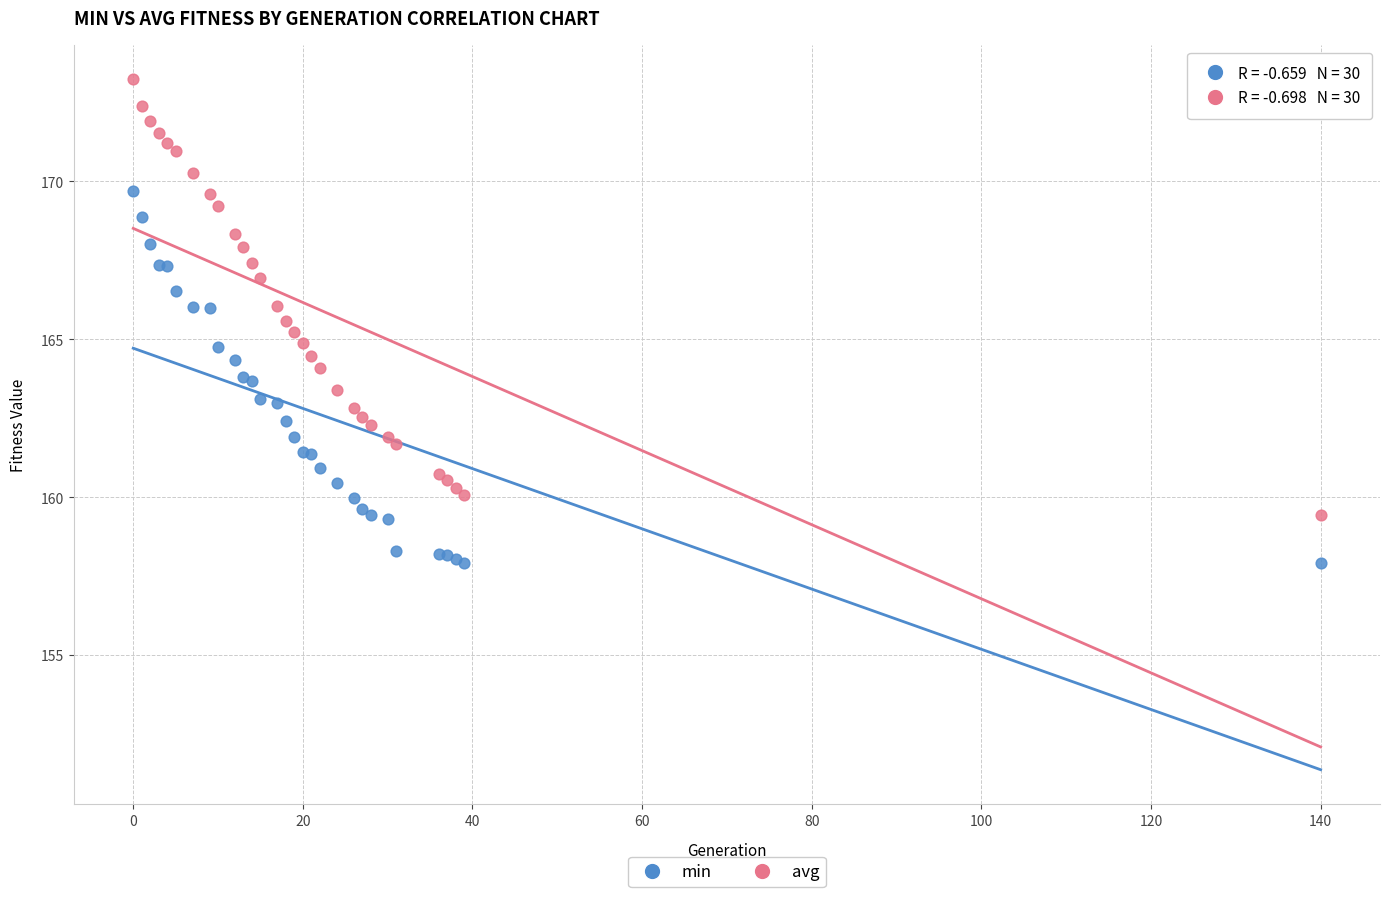

Which series has the widest spread of Y values?

avg